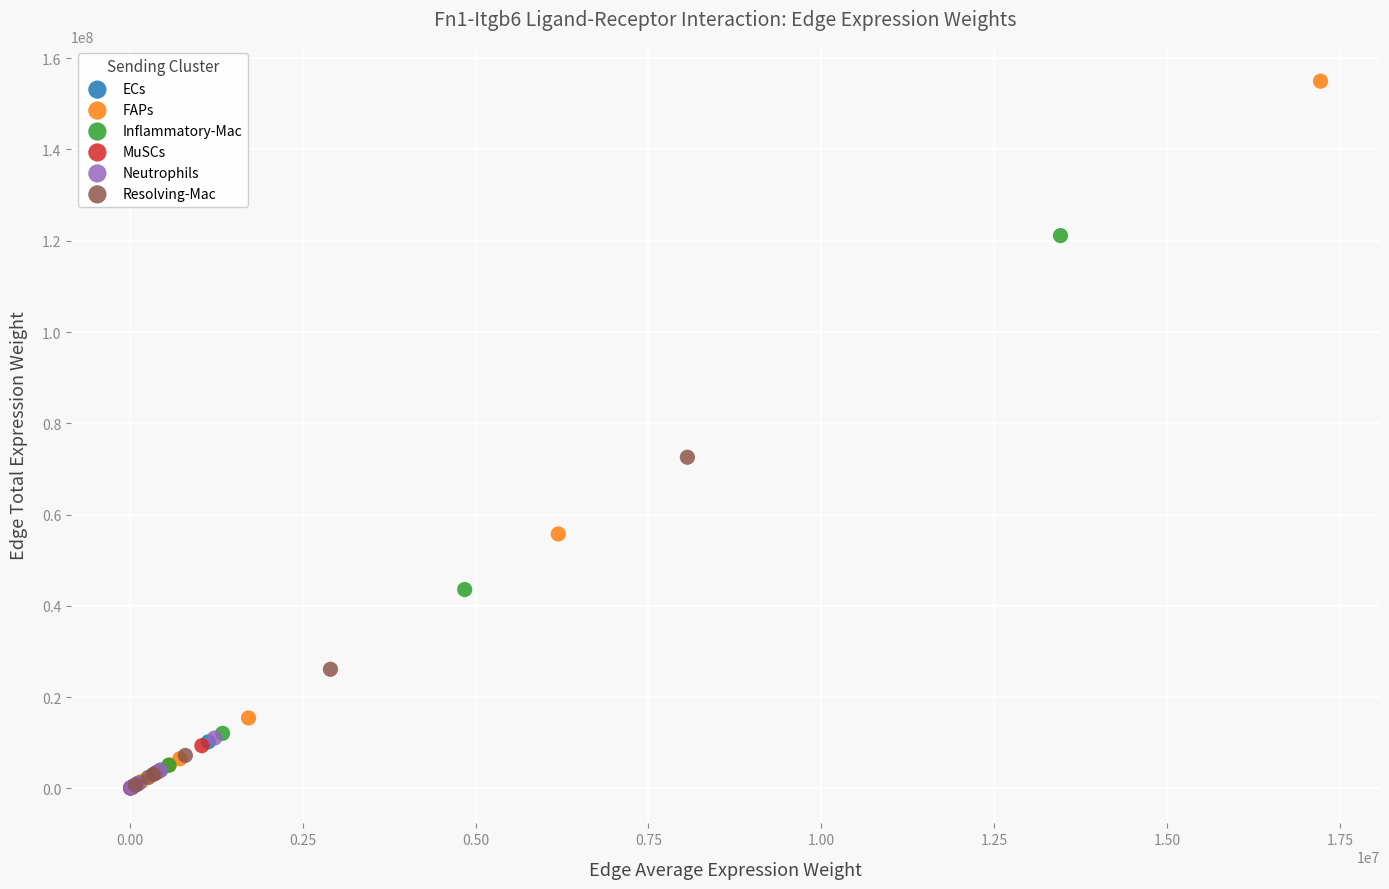

Which series contains the highest Y value?

FAPs